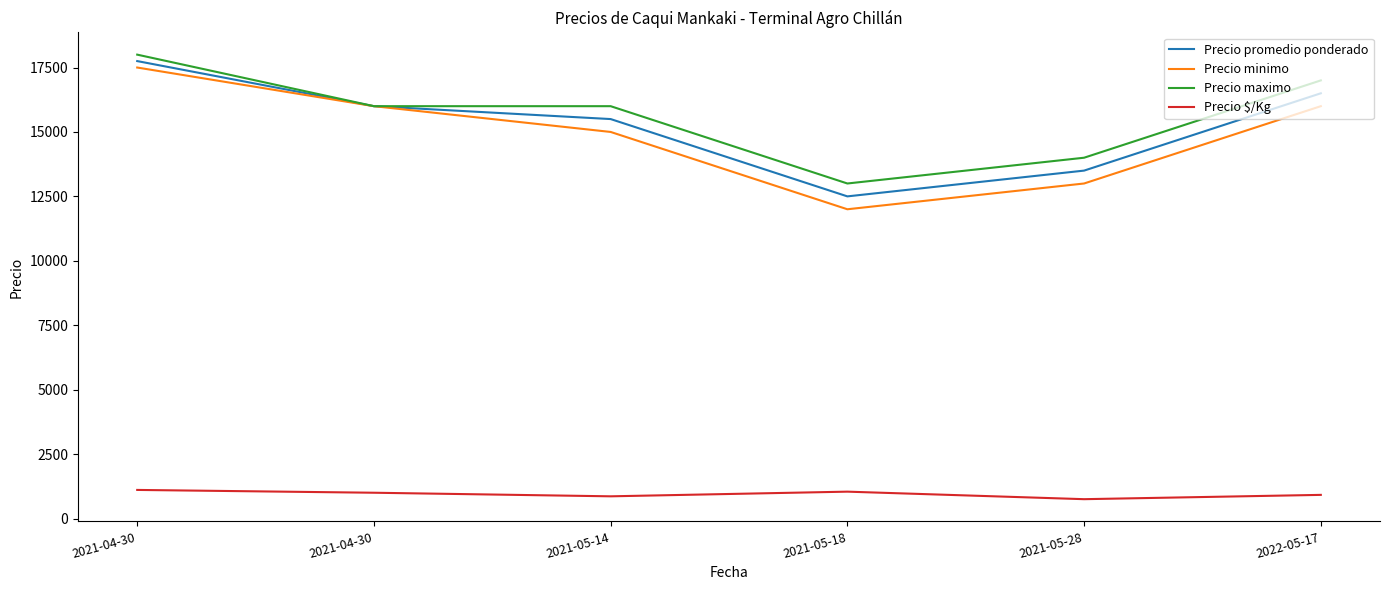

Which label corresponds to the largest value in the chart?

2021-04-30